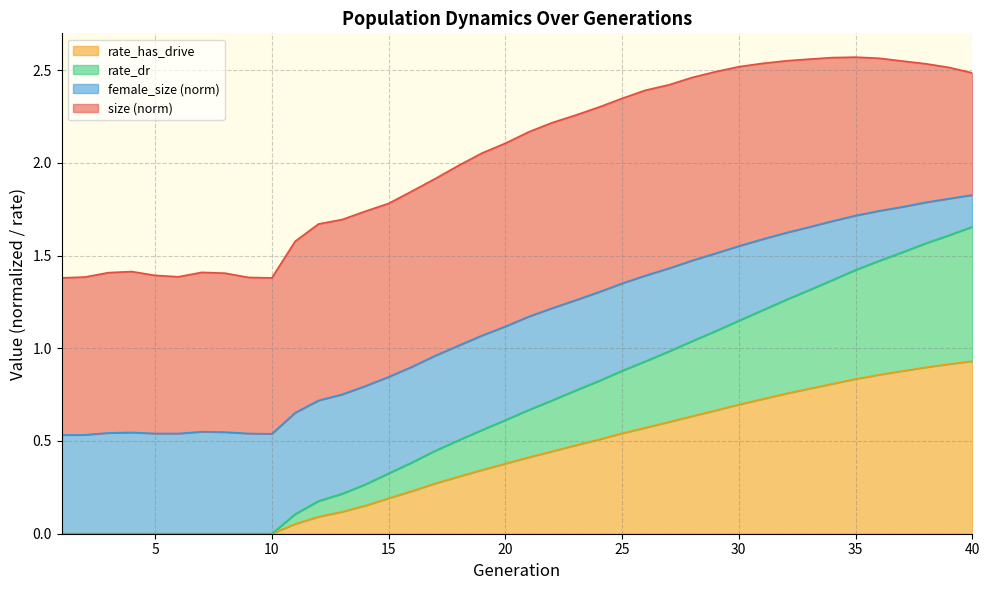

Which has a higher value, 23 or 39?

39